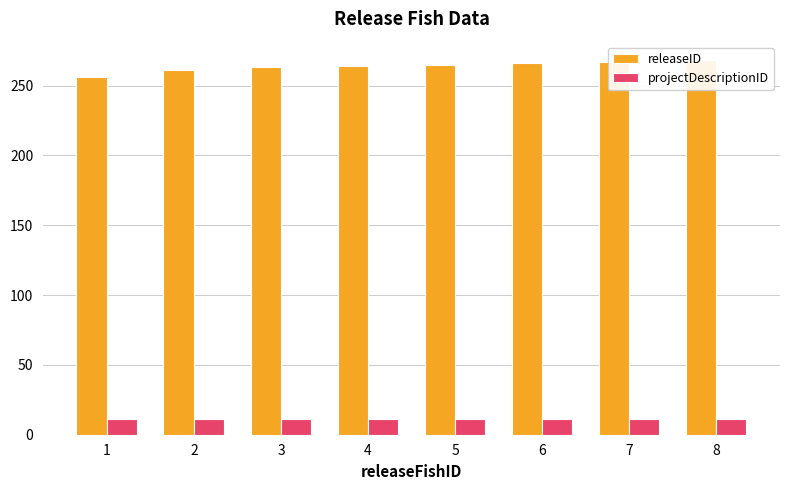

Rank the categories by releaseID value from highest to lowest.

8, 7, 6, 5, 4, 3, 2, 1